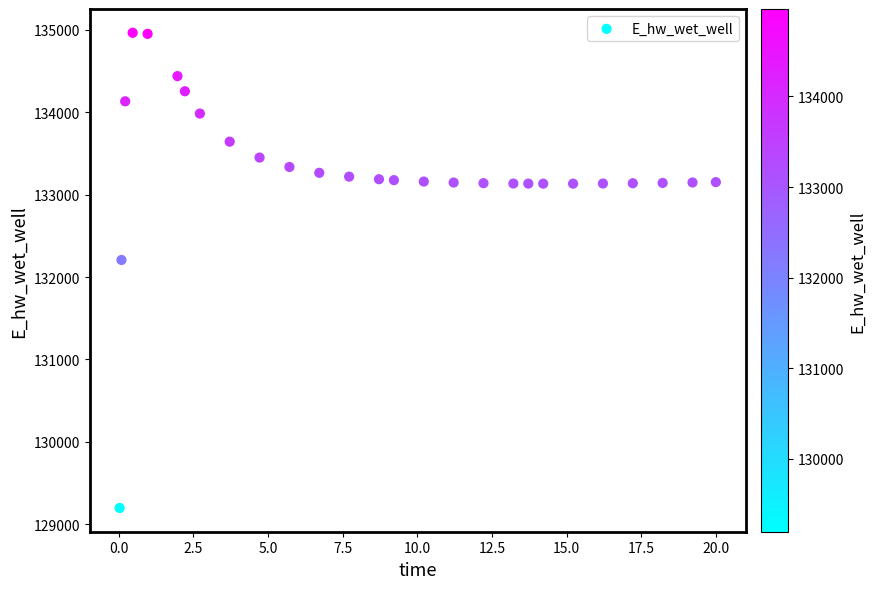

What is the range of Y values (max minus min)?

5769.5